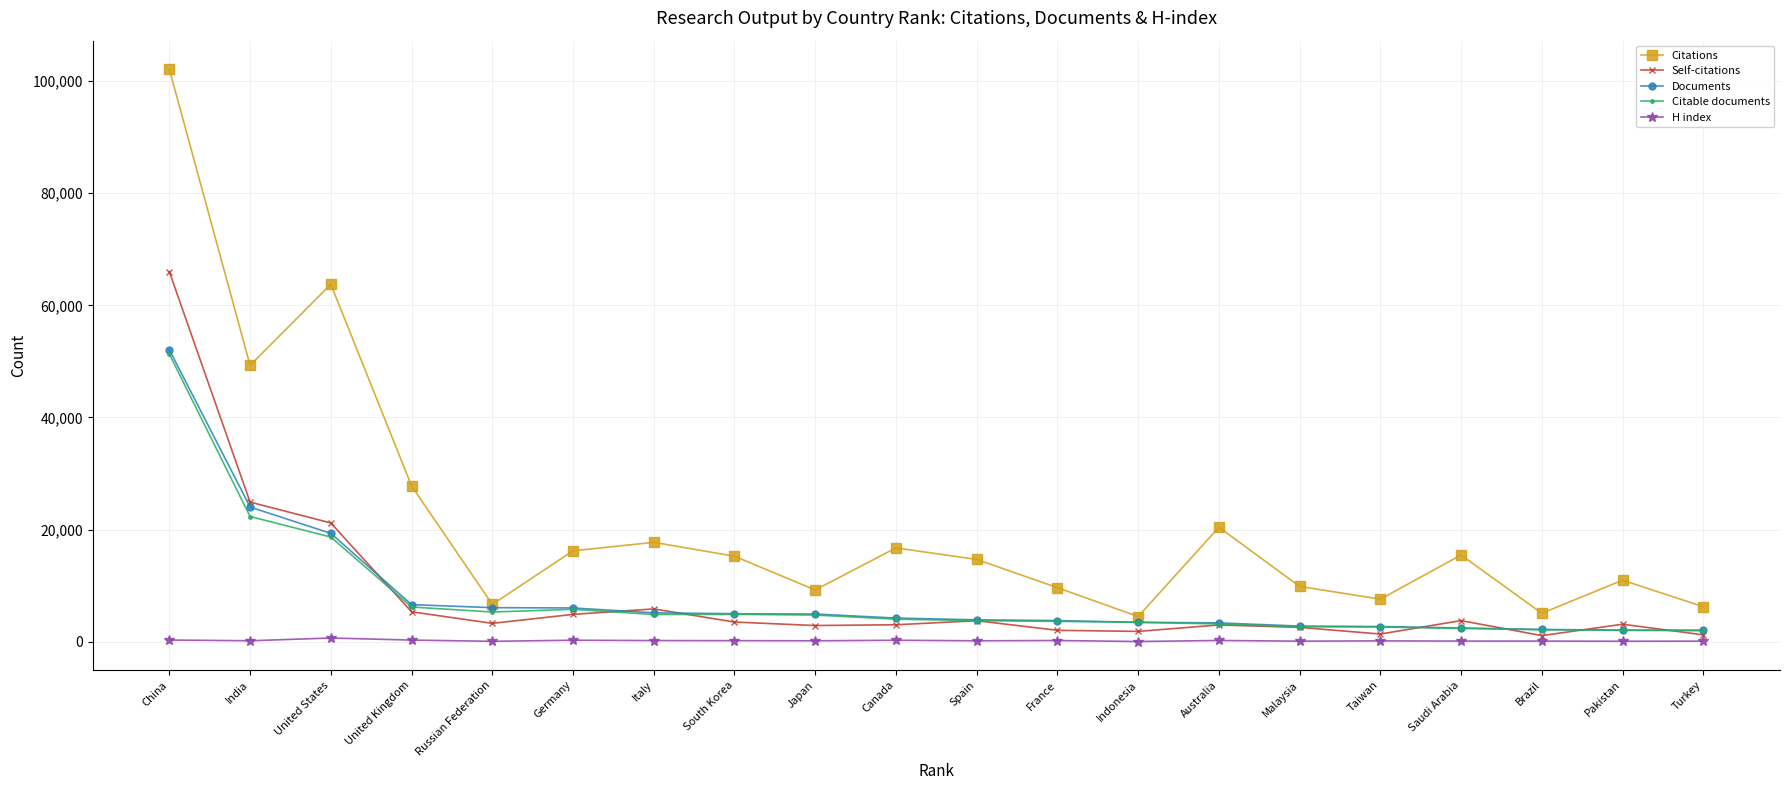

What is the highest value of the Citations series?

102101